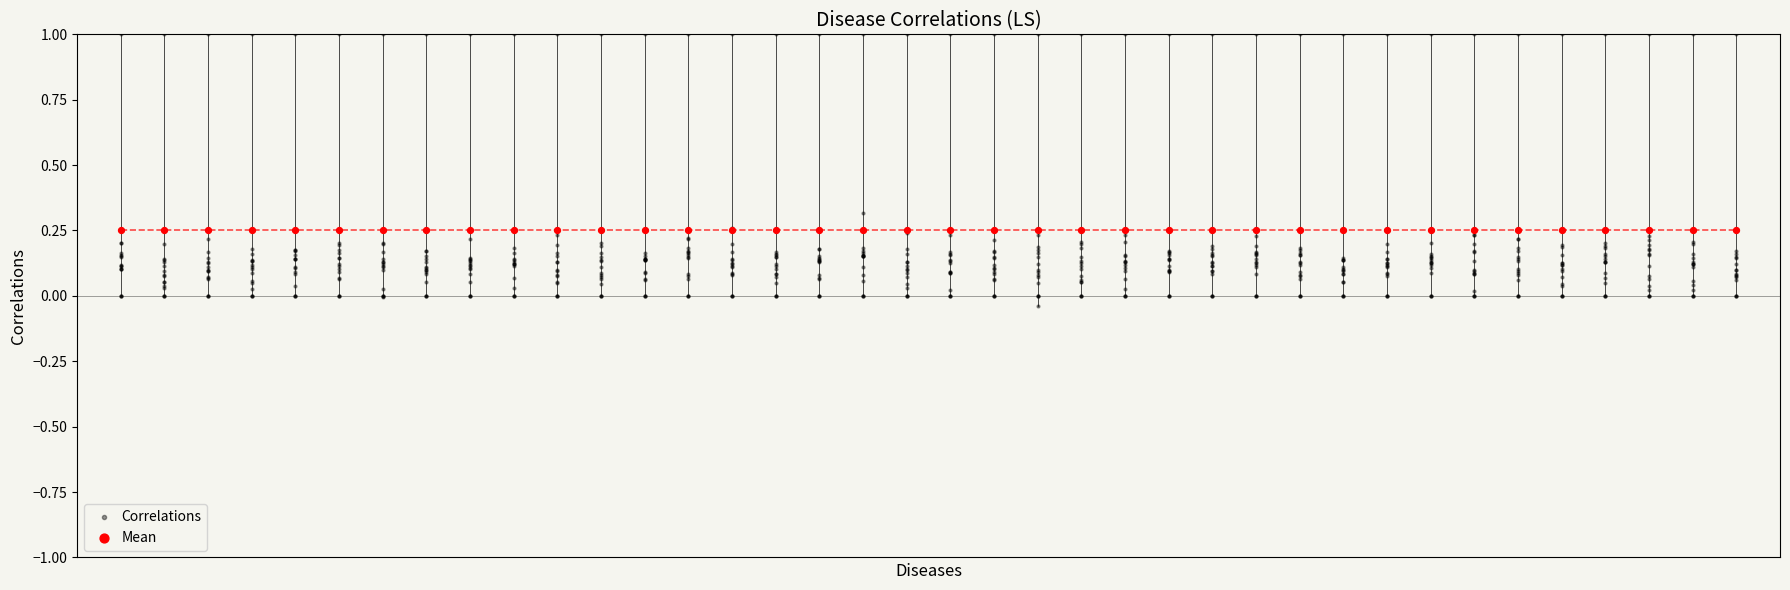

What are all the series names shown in the legend?

Correlations, Mean